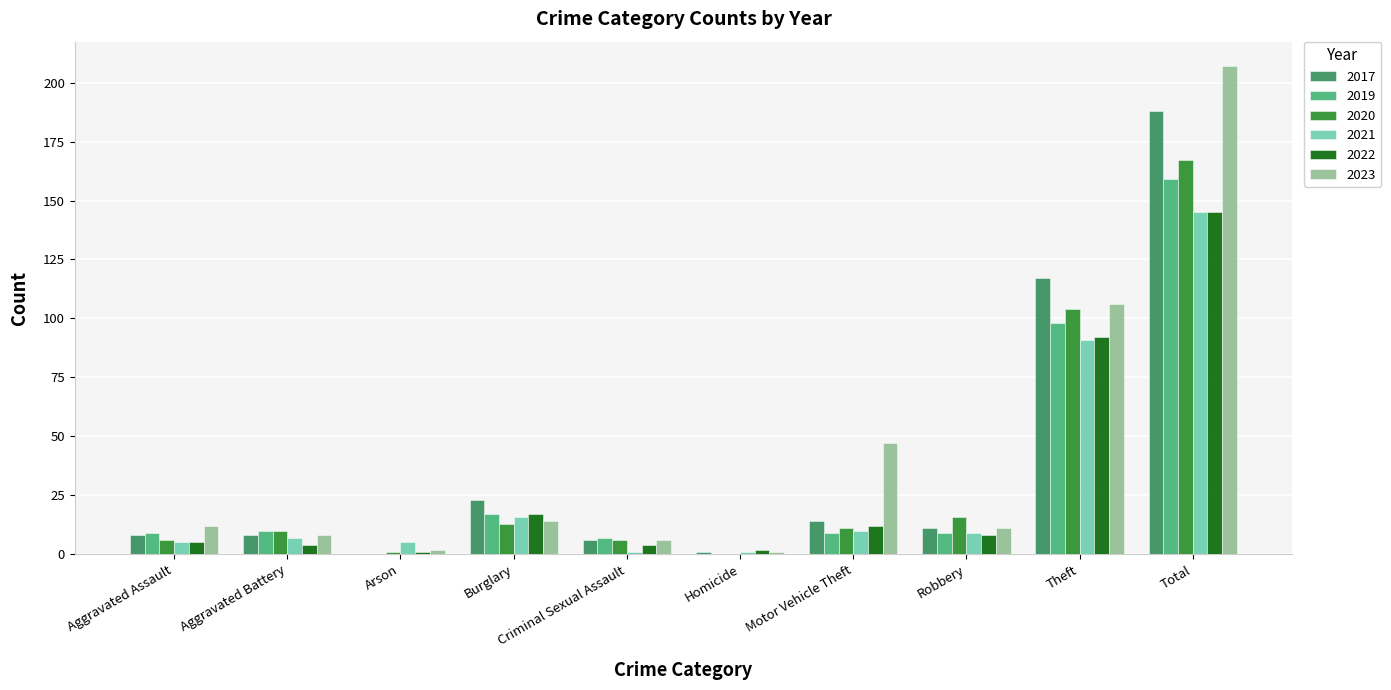

How many groups of bars are there?

10